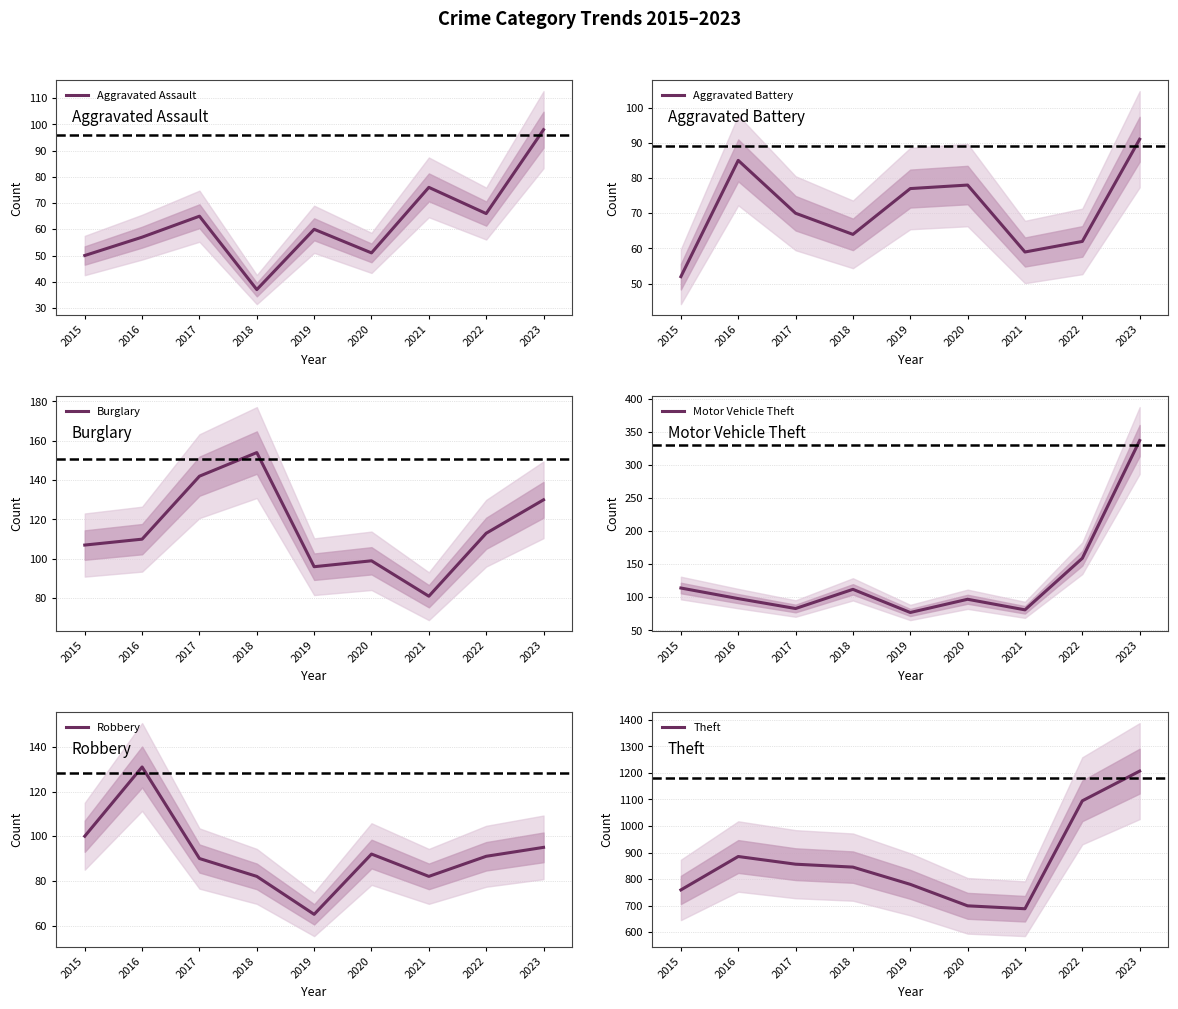

At which label does Theft reach its minimum?

2021